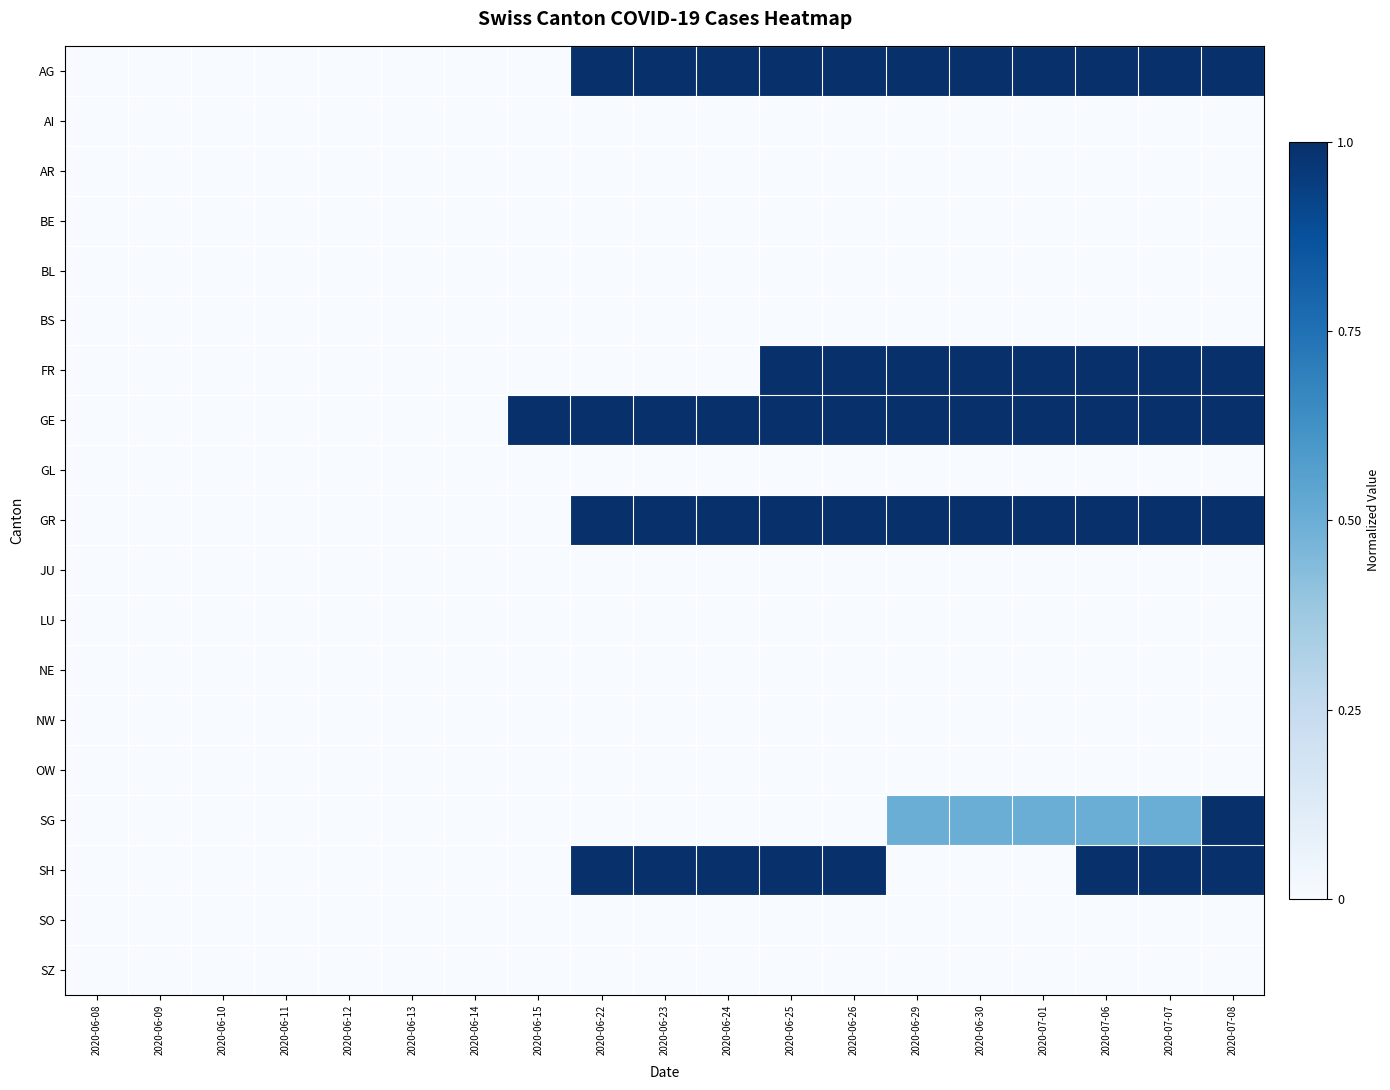

At how many categories does at least one series exceed 0?

12